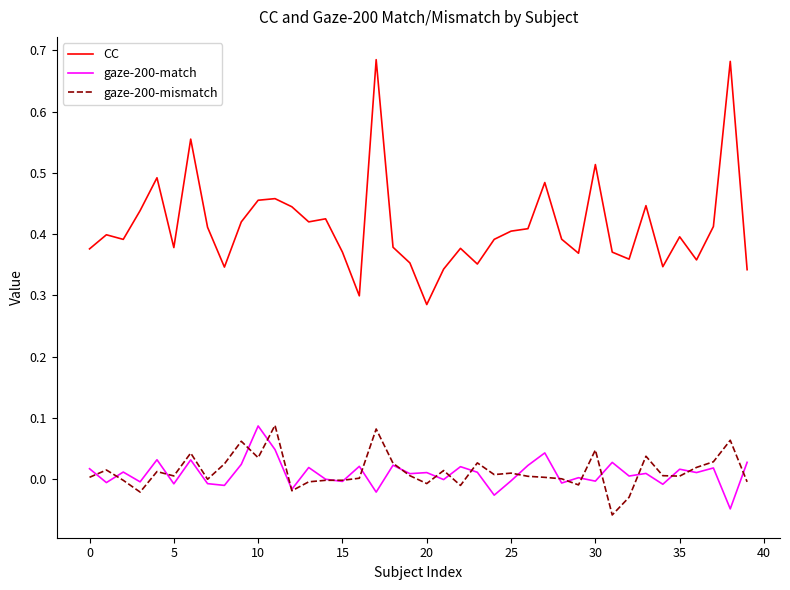

Which series has the largest total across all categories?

CC